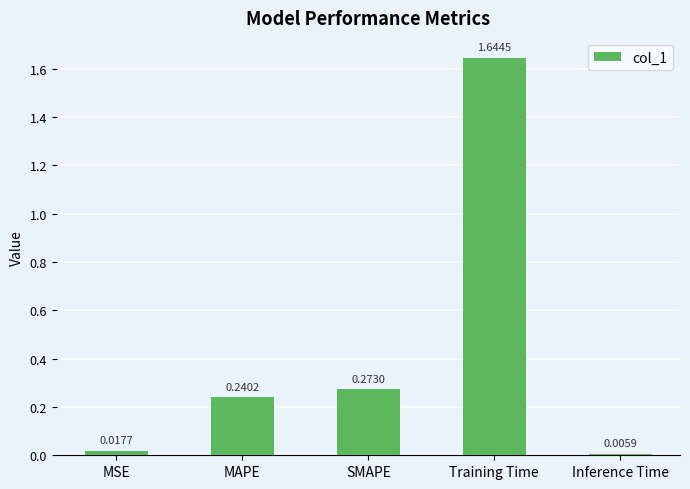

Which label corresponds to the largest value in the chart?

Training Time